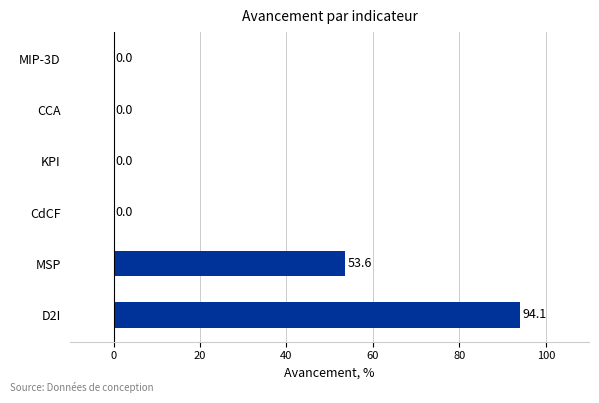

Which has a higher value, CCA or MSP?

MSP